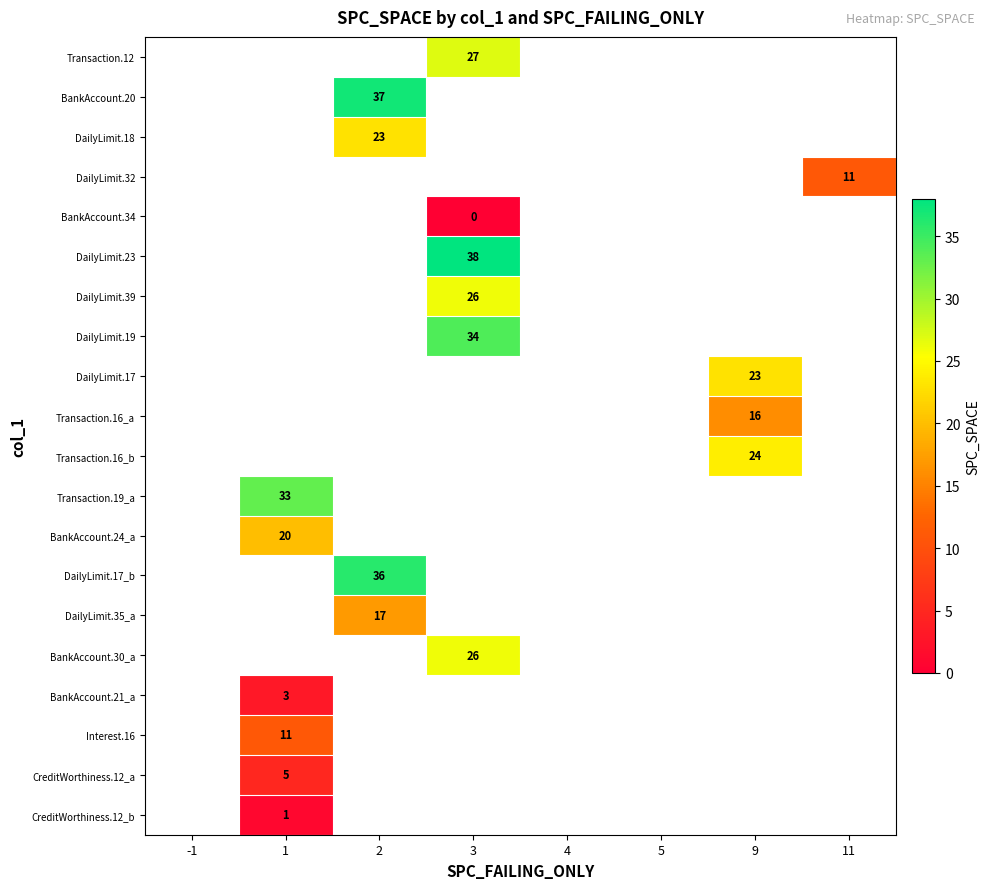

True or false: DailyLimit.32 has a value of 17 at 11.

False